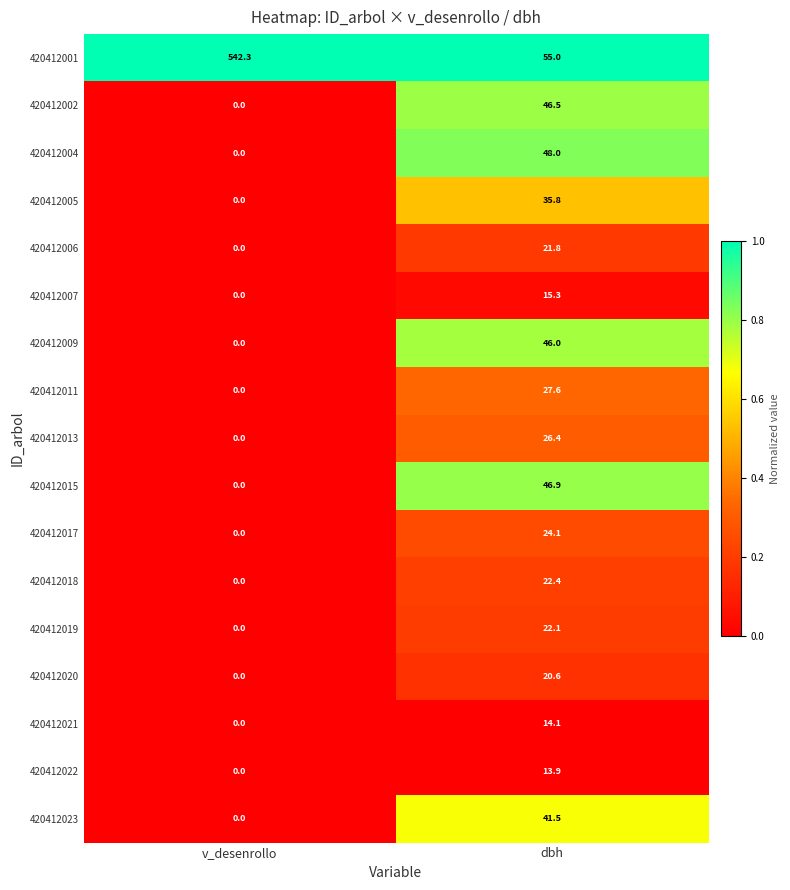

What is the sum of the 420412022 values at v_desenrollo and dbh?

13.9